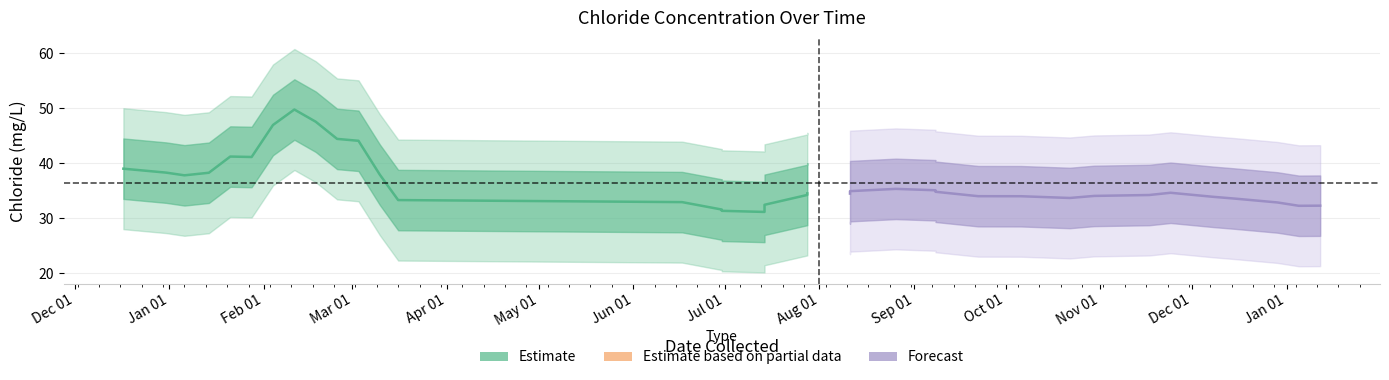

Rank the categories by value from lowest to highest.

2020-06-30, 2020-06-30, 2020-03-03, 2020-10-22, 2020-12-29, 2020-12-15, 2021-01-05, 2021-01-12, 2020-07-28, 2020-07-28, 2020-11-17, 2020-08-26, 2020-07-14, 2020-06-17, 2020-09-22, 2020-07-14, 2020-10-06, 2020-12-08, 2020-09-08, 2020-03-16, 2020-10-30, 2020-09-08, 2020-08-11, 2020-01-21, 2020-08-11, 2020-01-14, 2020-11-24, 2020-02-11, 2019-12-17, 2020-01-06, 2020-01-28, 2020-03-10, 2019-12-31, 2020-02-25, 2020-02-04, 2020-02-18